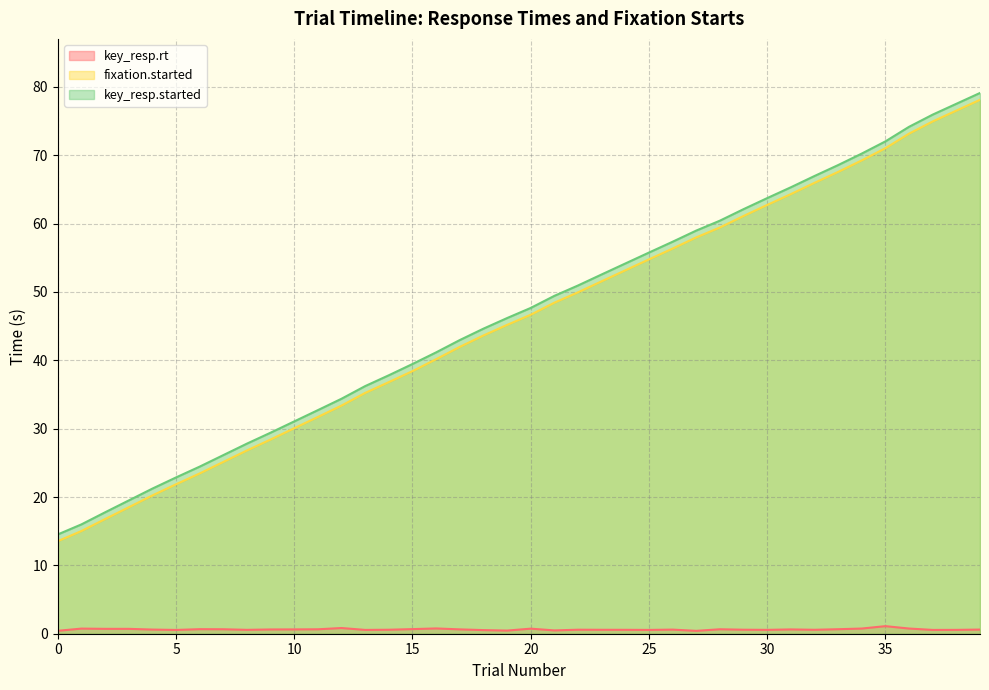

What is the value of the fixation.started point at the 25th from the left?

53.2